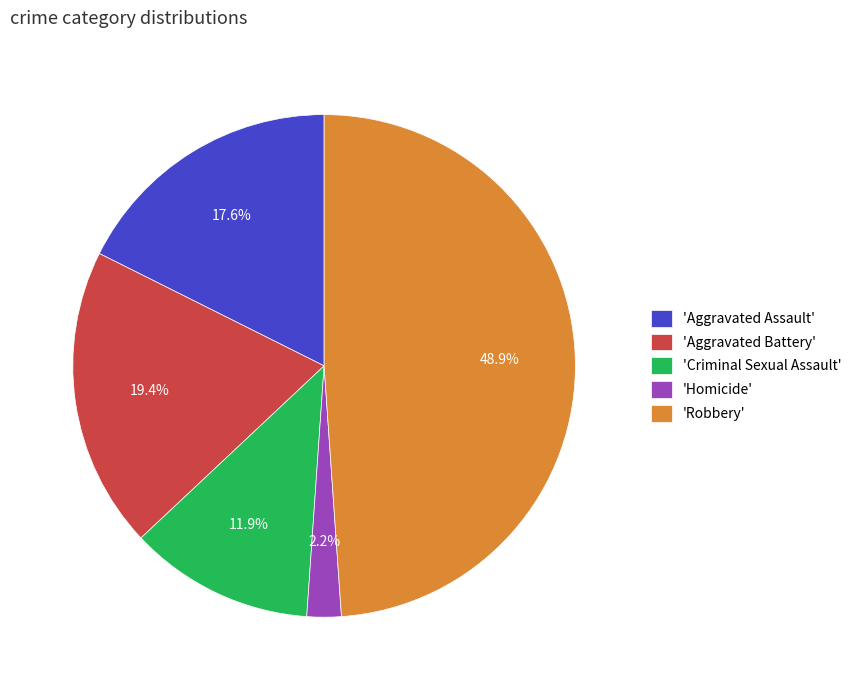

How many slices are in this pie chart?

5